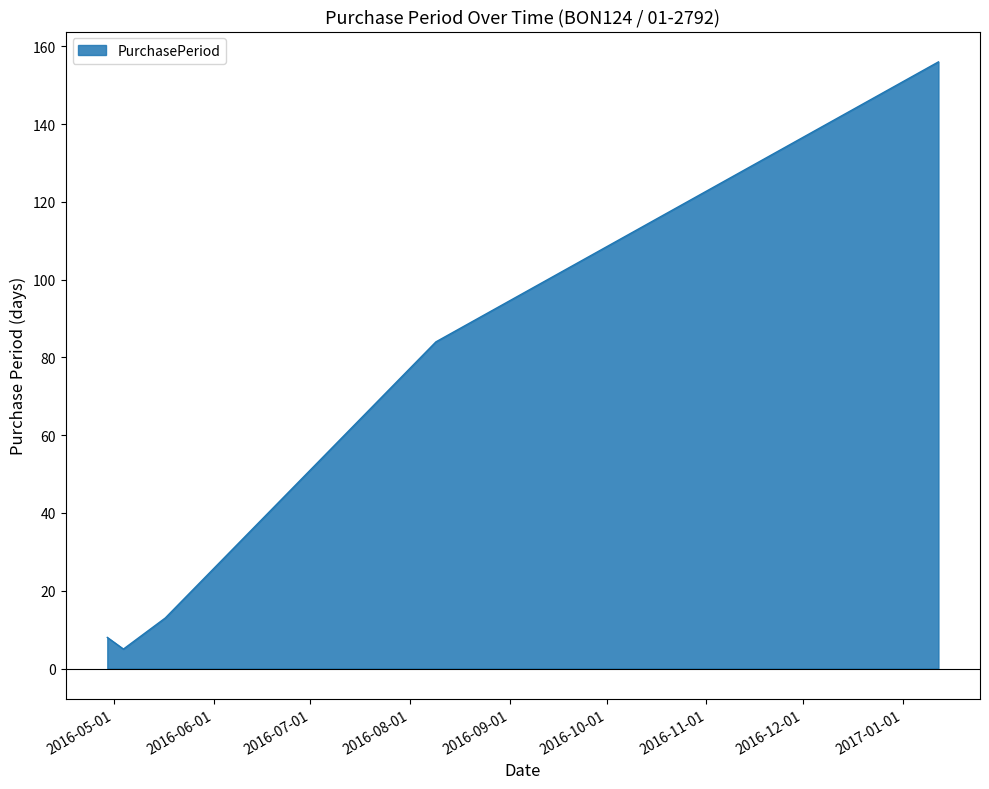

What is the difference between the maximum and minimum values?

151